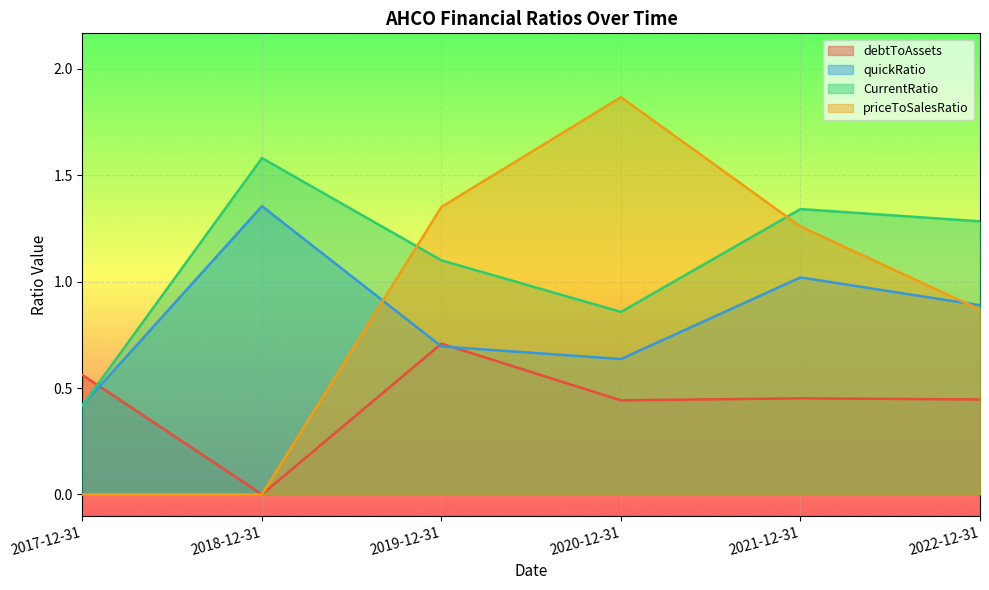

Is the value of quickRatio at 2020-12-31 greater than the value of priceToSalesRatio at 2020-12-31?

No